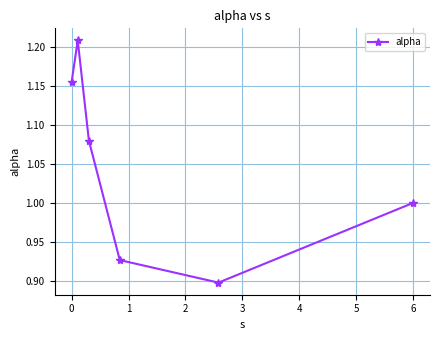

What is the difference between the maximum and minimum values?

0.3